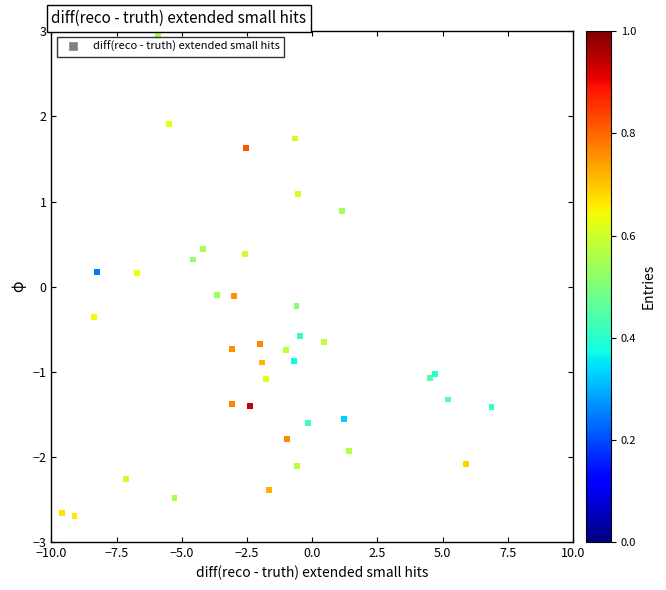

What is the range of Y values (max minus min)?

5.6